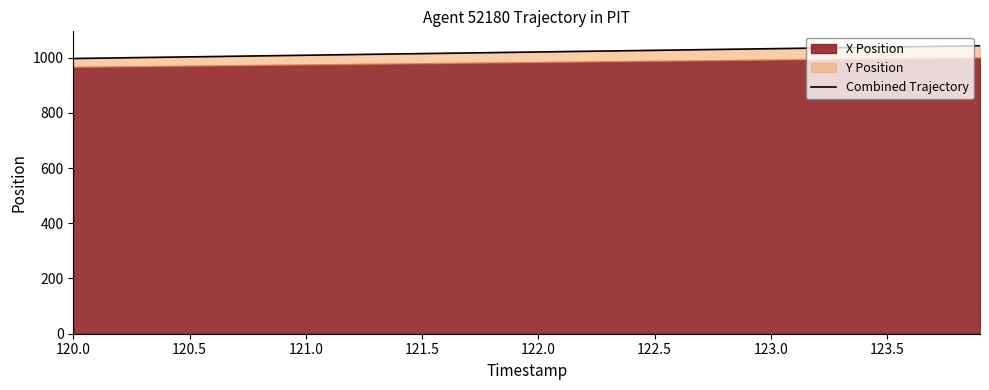

Does the chart display data point markers on the line(s)?

No